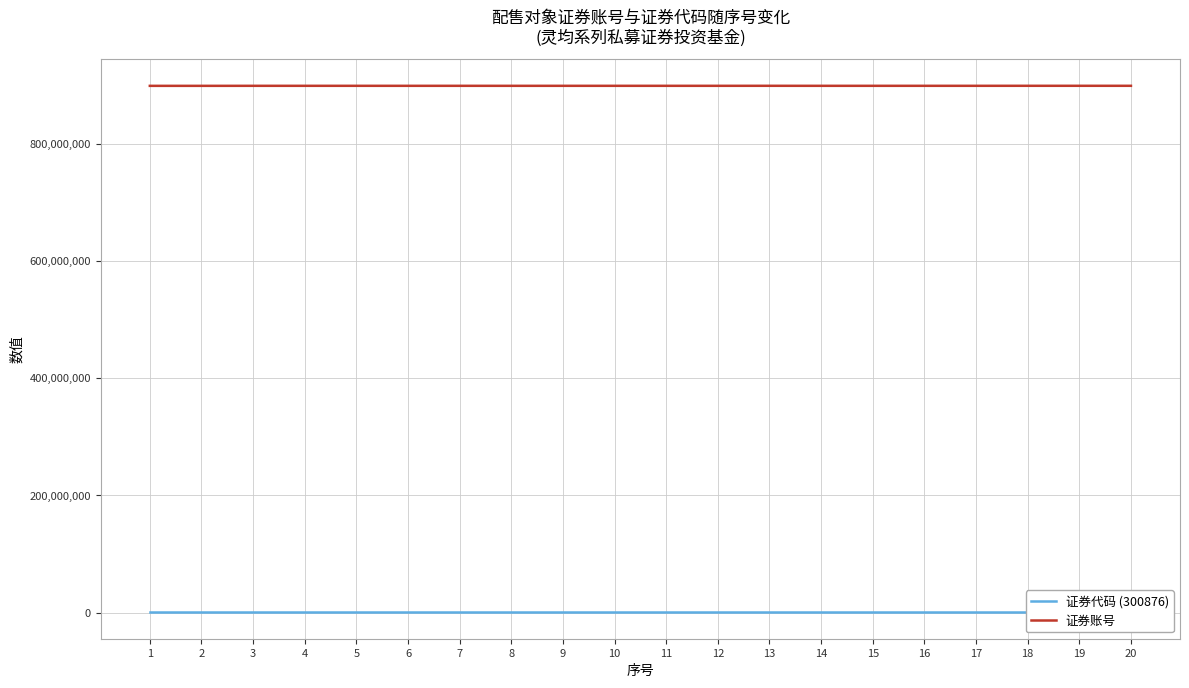

Where is the first local maximum for 证券账号?

5